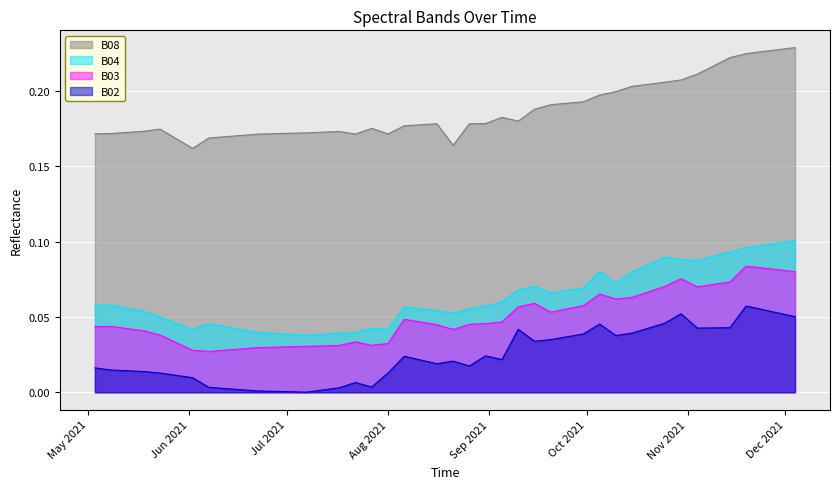

True or false: B04 and B03 intersect in this chart.

False